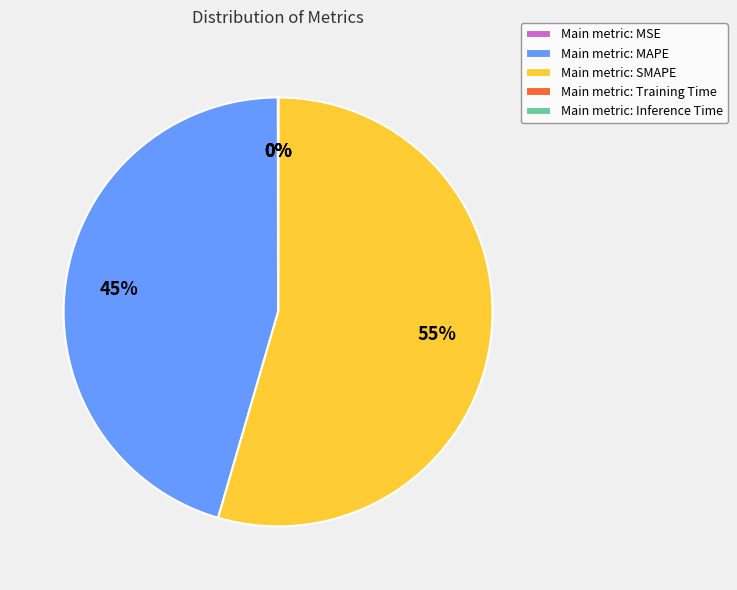

To the nearest percent, what is the average slice percentage?

20%